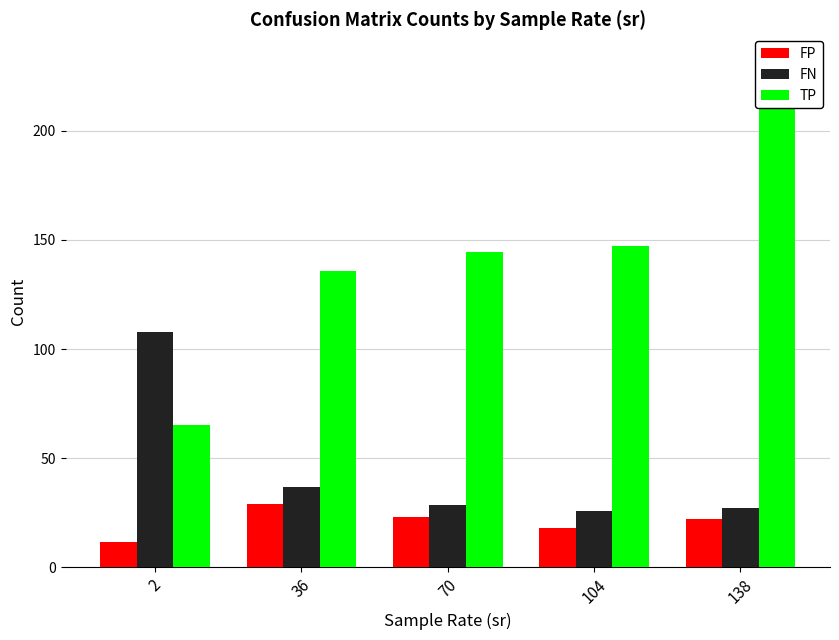

How many bars are there in each group?

3